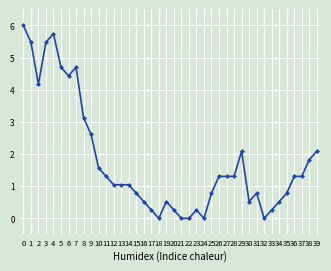

What is the value of the 31st point from the left?

0.5